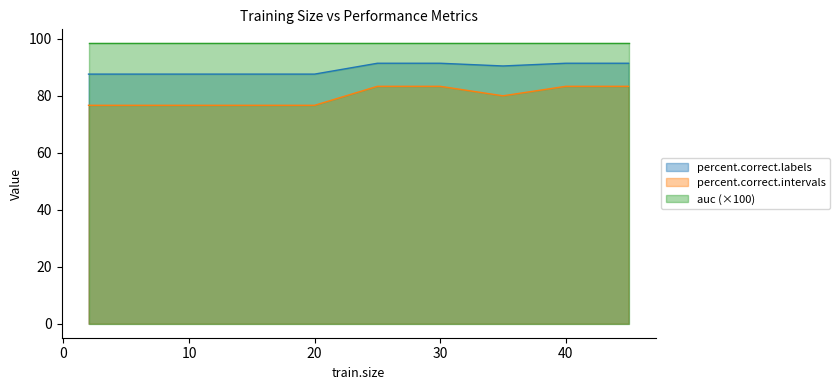

How many data points does each series have?

15